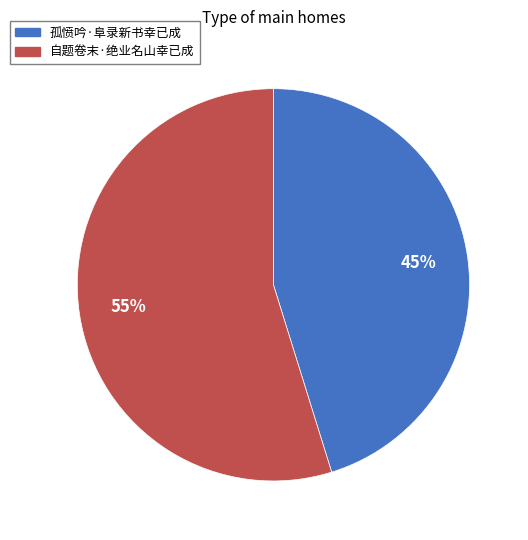

Combined, do 孤愤吟·阜录新书幸已成 and 自题卷末·绝业名山幸已成 account for over 50%?

Yes